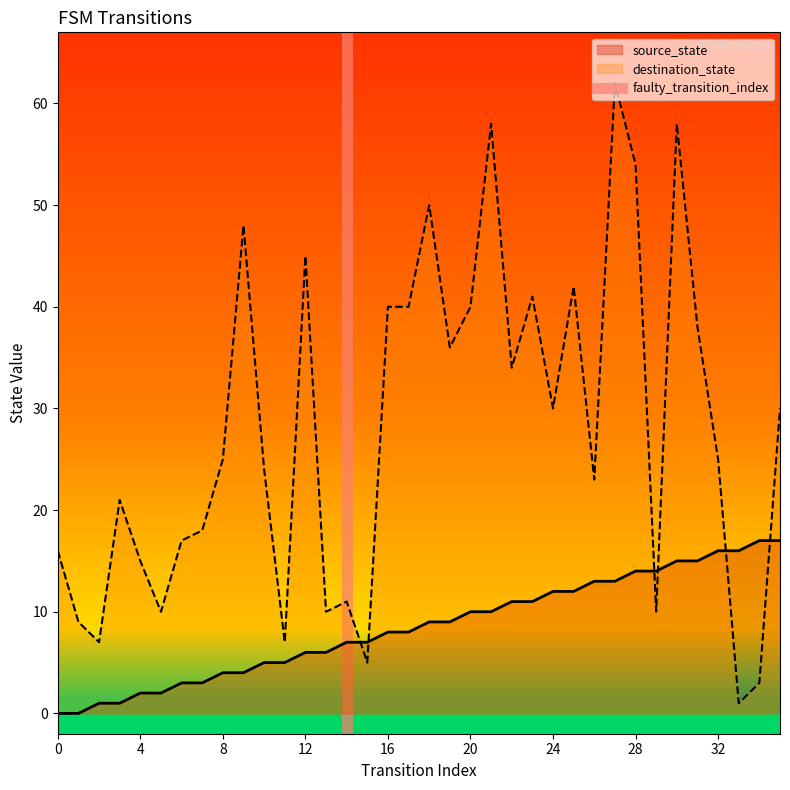

How many times do destination_state and source_state cross each other?

6